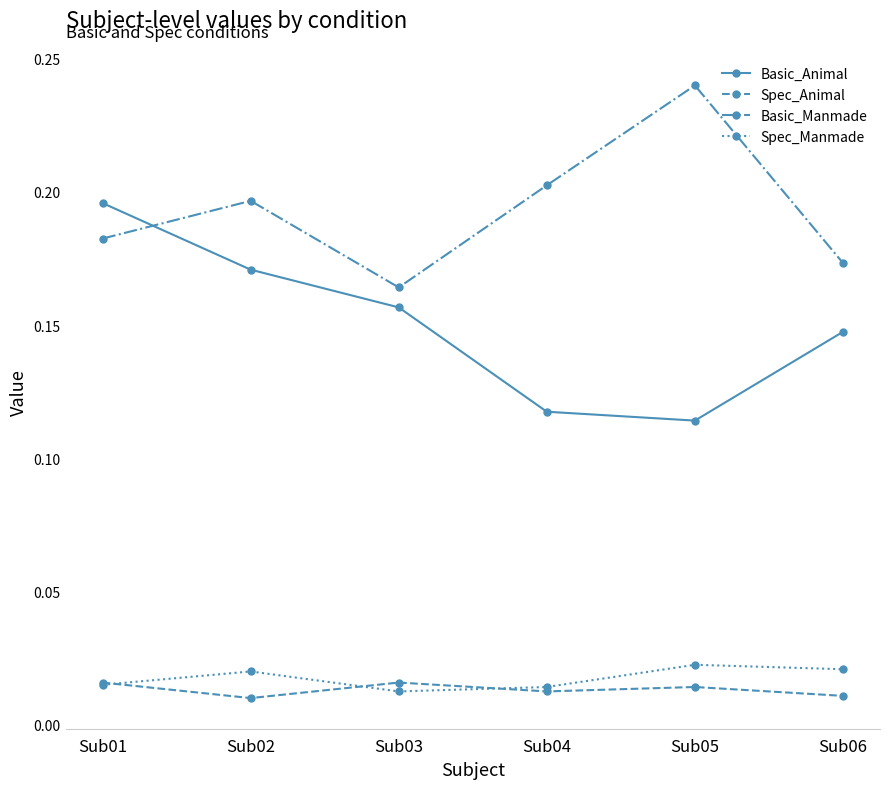

True or false: Basic_Animal has a value of 0.2 at Sub03.

True